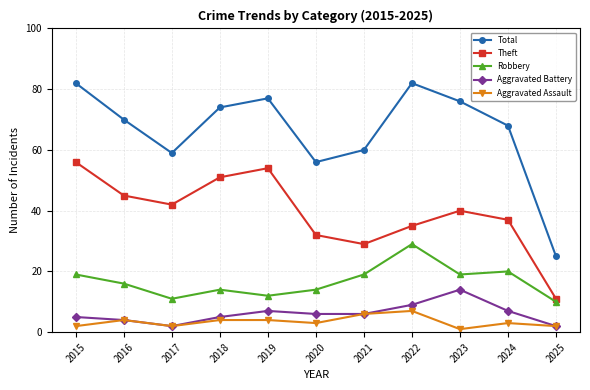

At which category does Total reach its first local peak?

2019